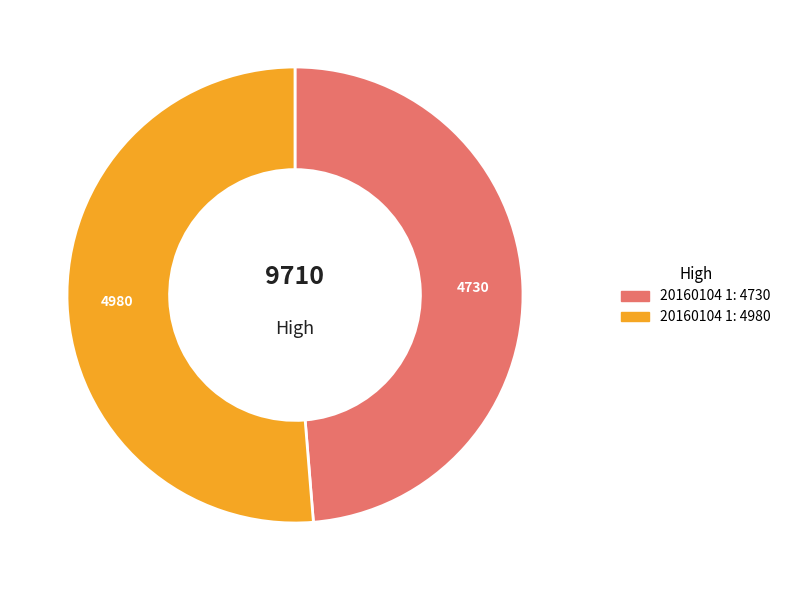

How many segments does this pie chart have?

2